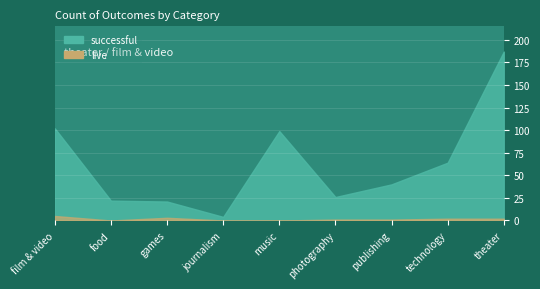

True or false: live and successful intersect in this chart.

False